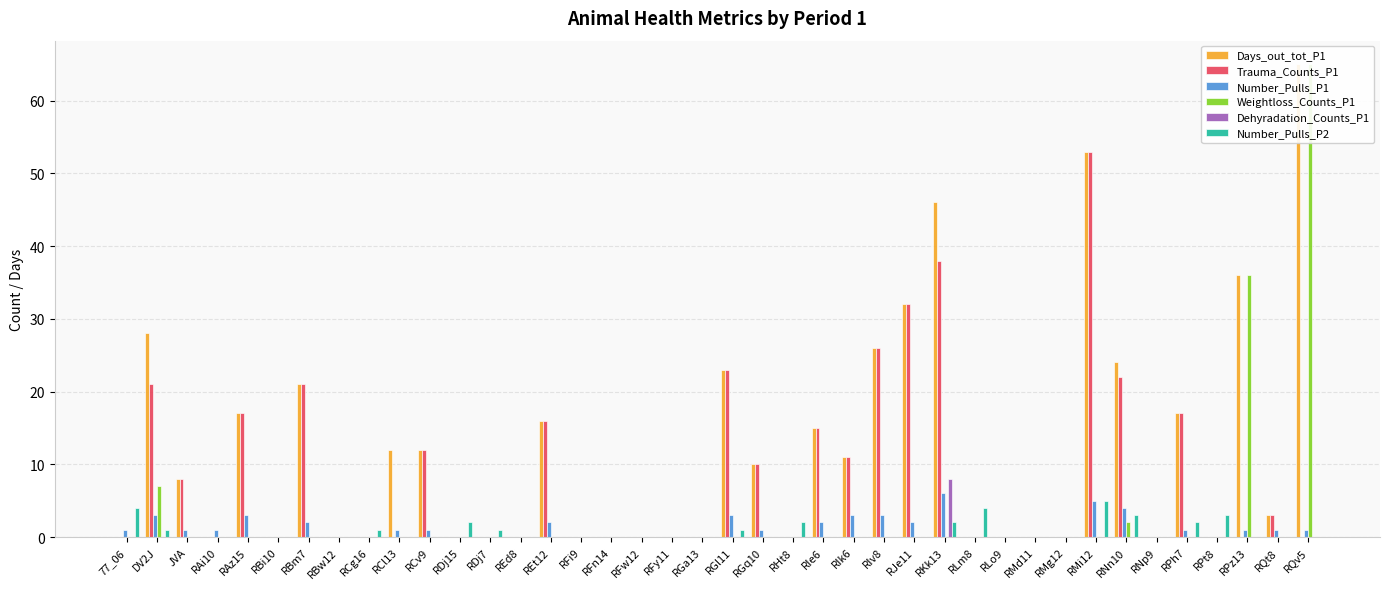

Reading right to left, list all the values displayed in this chart.

Days_out_tot_P1: RQv5=65	RQt8=3	RPz13=36	RPt8=0	RPh7=17	RNp9=0	RNn10=24	RMi12=53	RMg12=0	RMd11=0	RLo9=0	RLm8=0	RKk13=46	RJe11=32	RIv8=26	RIk6=11	RIe6=15	RHt8=0	RGq10=10	RGl11=23	RGa13=0	RFy11=0	RFw12=0	RFn14=0	RFi9=0	REt12=16	REd8=0	RDj7=0	RDj15=0	RCv9=12	RCl13=12	RCg16=0	RBw12=0	RBm7=21	RBi10=0	RAz15=17	RAi10=0	JVA=8	DV2J=28	77_06=0
Trauma_Counts_P1: RQv5=0	RQt8=3	RPz13=0	RPt8=0	RPh7=17	RNp9=0	RNn10=22	RMi12=53	RMg12=0	RMd11=0	RLo9=0	RLm8=0	RKk13=38	RJe11=32	RIv8=26	RIk6=11	RIe6=15	RHt8=0	RGq10=10	RGl11=23	RGa13=0	RFy11=0	RFw12=0	RFn14=0	RFi9=0	REt12=16	REd8=0	RDj7=0	RDj15=0	RCv9=12	RCl13=0	RCg16=0	RBw12=0	RBm7=21	RBi10=0	RAz15=17	RAi10=0	JVA=8	DV2J=21	77_06=0
Number_Pulls_P1: RQv5=1	RQt8=1	RPz13=1	RPt8=0	RPh7=1	RNp9=0	RNn10=4	RMi12=5	RMg12=0	RMd11=0	RLo9=0	RLm8=0	RKk13=6	RJe11=2	RIv8=3	RIk6=3	RIe6=2	RHt8=0	RGq10=1	RGl11=3	RGa13=0	RFy11=0	RFw12=0	RFn14=0	RFi9=0	REt12=2	REd8=0	RDj7=0	RDj15=0	RCv9=1	RCl13=1	RCg16=0	RBw12=0	RBm7=2	RBi10=0	RAz15=3	RAi10=1	JVA=1	DV2J=3	77_06=1
Weightloss_Counts_P1: RQv5=65	RQt8=0	RPz13=36	RPt8=0	RPh7=0	RNp9=0	RNn10=2	RMi12=0	RMg12=0	RMd11=0	RLo9=0	RLm8=0	RKk13=0	RJe11=0	RIv8=0	RIk6=0	RIe6=0	RHt8=0	RGq10=0	RGl11=0	RGa13=0	RFy11=0	RFw12=0	RFn14=0	RFi9=0	REt12=0	REd8=0	RDj7=0	RDj15=0	RCv9=0	RCl13=0	RCg16=0	RBw12=0	RBm7=0	RBi10=0	RAz15=0	RAi10=0	JVA=0	DV2J=7	77_06=0
Dehyradation_Counts_P1: RQv5=0	RQt8=0	RPz13=0	RPt8=0	RPh7=0	RNp9=0	RNn10=0	RMi12=0	RMg12=0	RMd11=0	RLo9=0	RLm8=0	RKk13=8	RJe11=0	RIv8=0	RIk6=0	RIe6=0	RHt8=0	RGq10=0	RGl11=0	RGa13=0	RFy11=0	RFw12=0	RFn14=0	RFi9=0	REt12=0	REd8=0	RDj7=0	RDj15=0	RCv9=0	RCl13=0	RCg16=0	RBw12=0	RBm7=0	RBi10=0	RAz15=0	RAi10=0	JVA=0	DV2J=0	77_06=0
Number_Pulls_P2: RQv5=0	RQt8=0	RPz13=0	RPt8=3	RPh7=2	RNp9=0	RNn10=3	RMi12=5	RMg12=0	RMd11=0	RLo9=0	RLm8=4	RKk13=2	RJe11=0	RIv8=0	RIk6=0	RIe6=0	RHt8=2	RGq10=0	RGl11=1	RGa13=0	RFy11=0	RFw12=0	RFn14=0	RFi9=0	REt12=0	REd8=0	RDj7=1	RDj15=2	RCv9=0	RCl13=0	RCg16=1	RBw12=0	RBm7=0	RBi10=0	RAz15=0	RAi10=0	JVA=0	DV2J=1	77_06=4